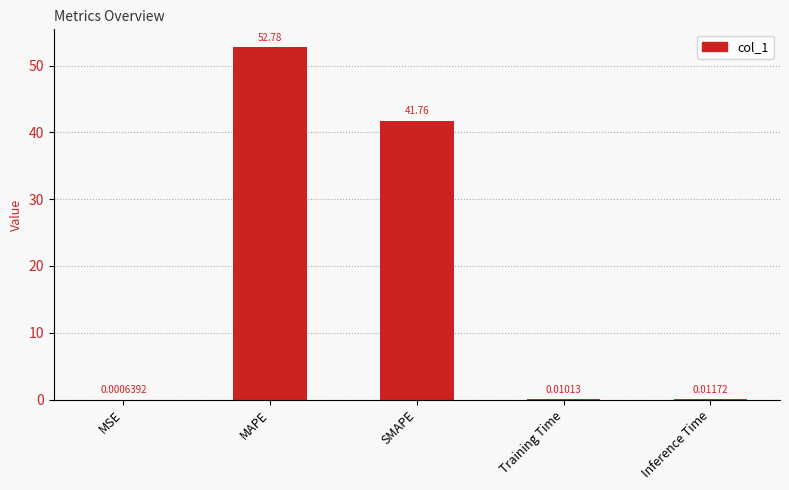

At which category does the chart reach its peak across all series?

MAPE